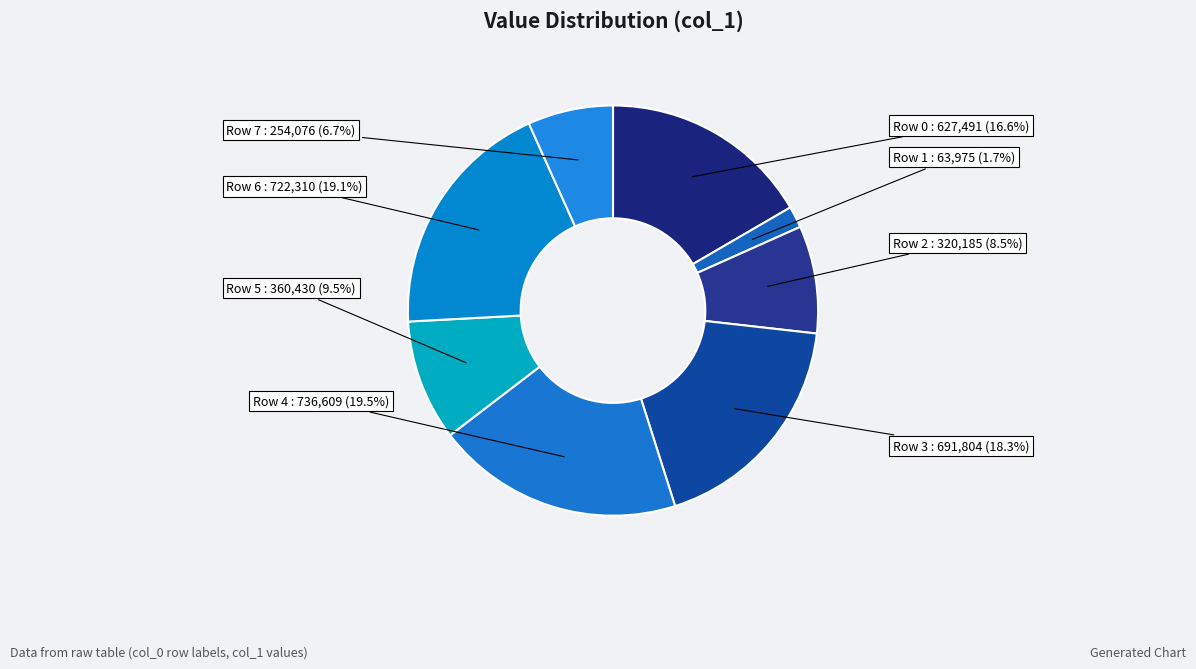

How many segments does this pie chart have?

8